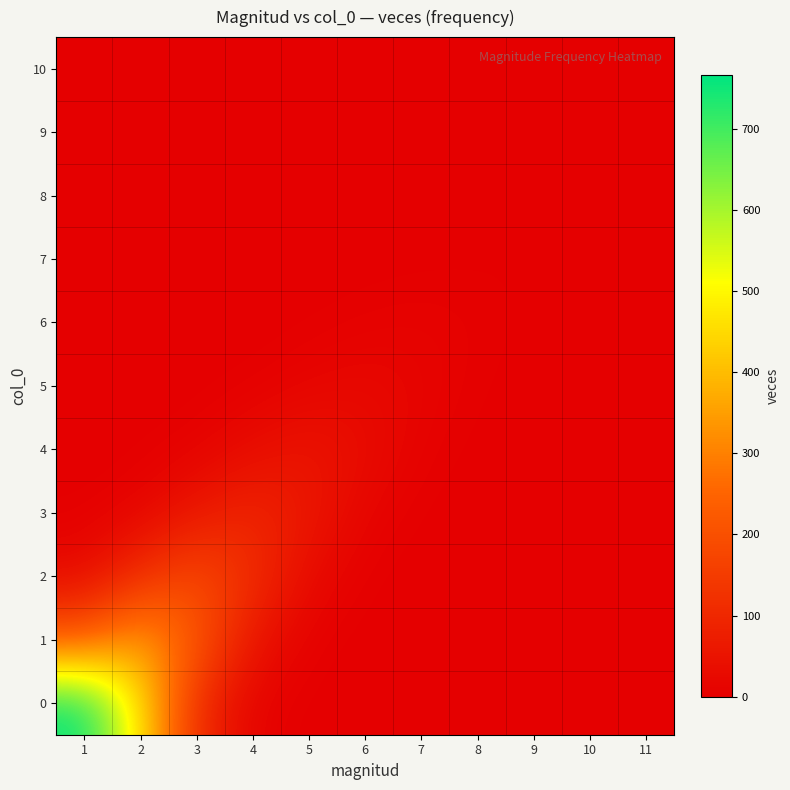

Reading left to right, list all the values displayed in this chart.

0: 1=766.0	2=464.6	3=103.7	4=8.5	5=0.3	6=0.0	7=0.0	8=0.0	9=0.0	10=0.0	11=0.0
1: 1=220.2	2=363.0	3=220.2	4=49.1	5=4.0	6=0.1	7=0.0	8=0.0	9=0.0	10=0.0	11=0.0
2: 1=25.6	2=114.6	3=189.0	4=114.6	5=25.6	6=2.1	7=0.1	8=0.0	9=0.0	10=0.0	11=0.0
3: 1=1.1	2=13.0	3=58.2	4=96.0	5=58.2	6=13.0	7=1.1	8=0.0	9=0.0	10=0.0	11=0.0
4: 1=0.0	2=0.6	3=7.2	4=32.1	5=53.0	6=32.1	7=7.2	8=0.6	9=0.0	10=0.0	11=0.0
5: 1=0.0	2=0.0	3=0.3	4=3.1	5=14.0	6=23.0	7=14.0	8=3.1	9=0.3	10=0.0	11=0.0
6: 1=0.0	2=0.0	3=0.0	4=0.1	5=1.4	6=6.1	7=10.0	8=6.1	9=1.4	10=0.1	11=0.0
7: 1=0.0	2=0.0	3=0.0	4=0.0	5=0.0	6=0.0	7=0.4	8=1.8	9=3.0	10=1.8	11=0.4
8: 1=0.0	2=0.0	3=0.0	4=0.0	5=0.0	6=0.4	7=1.8	8=3.0	9=1.8	10=0.4	11=0.0
9: 1=0.0	2=0.0	3=0.0	4=0.0	5=0.0	6=0.0	7=0.0	8=0.3	9=1.2	10=2.0	11=1.2
10: 1=0.0	2=0.0	3=0.0	4=0.0	5=0.0	6=0.0	7=0.0	8=0.0	9=0.1	10=0.6	11=1.0